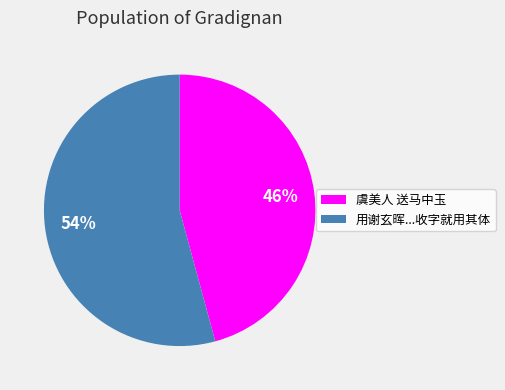

Count the number of slices in the pie.

2